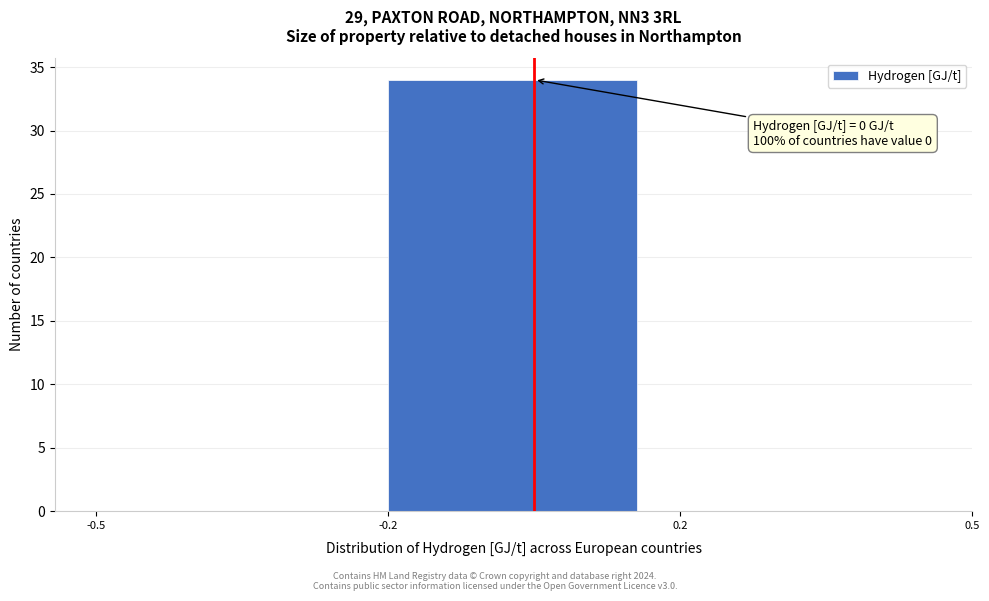

Reading left to right, transcribe all the data shown in this chart.

-0.5=0	-0.2=34	0.2=0